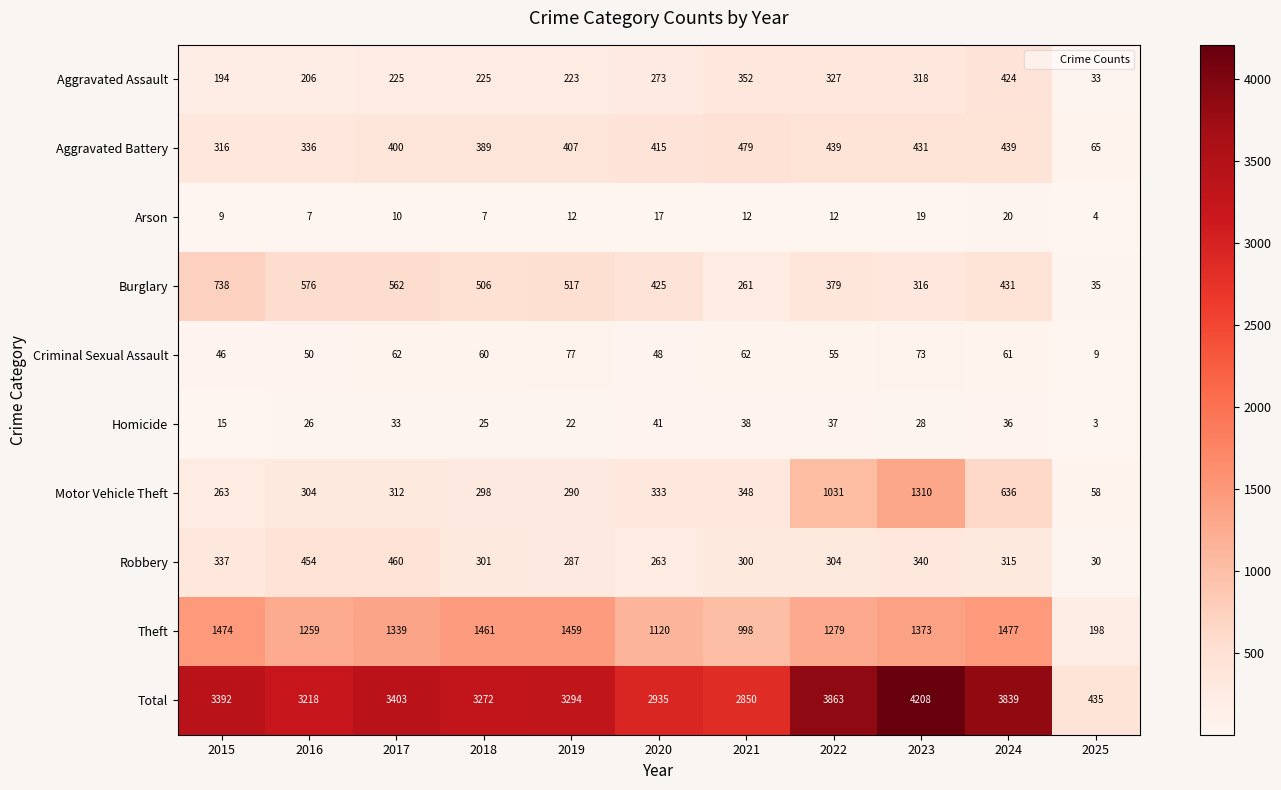

What is the average value of the Criminal Sexual Assault series?

55